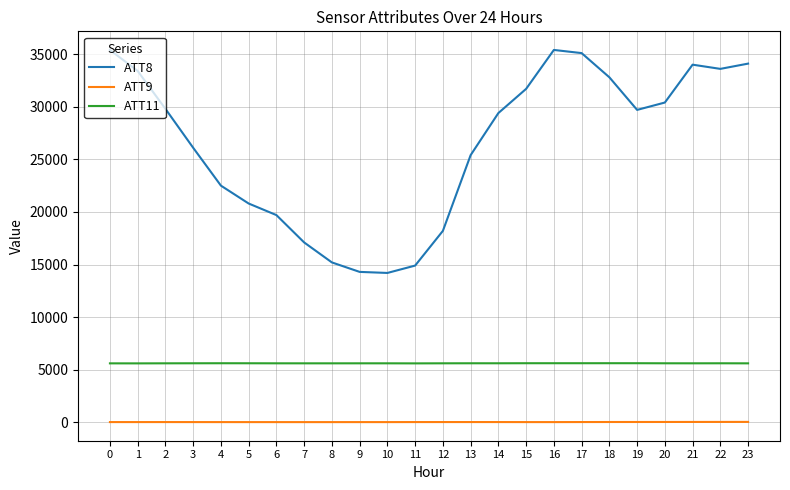

Count the number of categories in the chart.

24